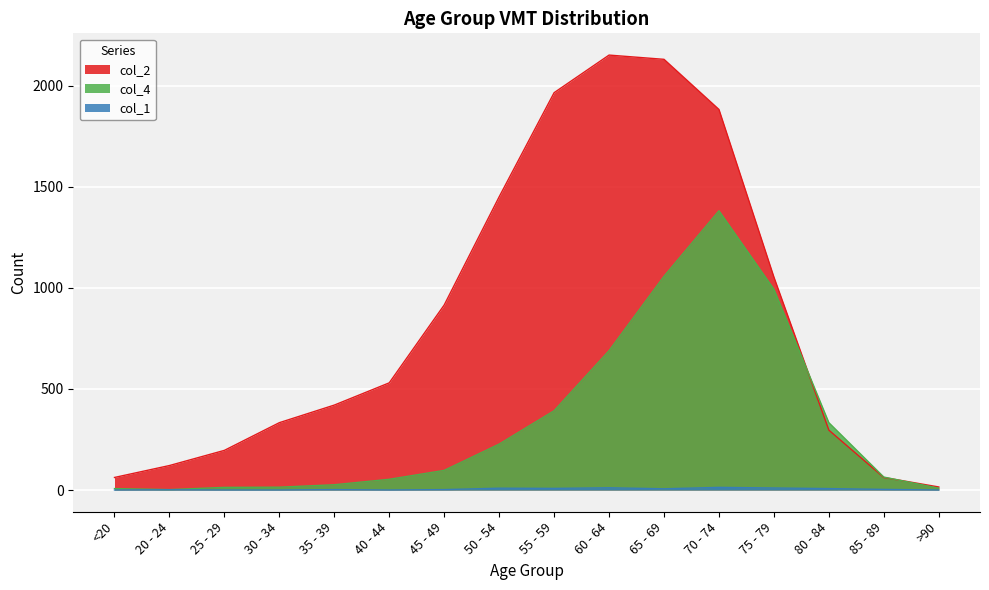

Is the value of col_4 at 75 - 79 greater than the value of col_1 at 50 - 54?

Yes